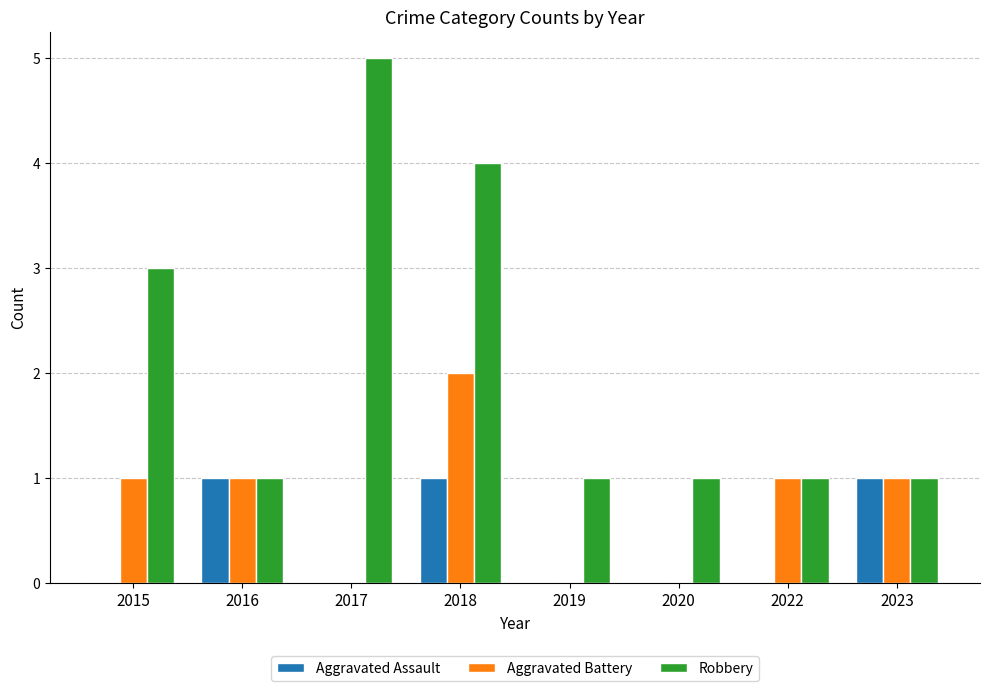

Is the value of Aggravated Assault at 2022 greater than the value of Robbery at 2017?

No